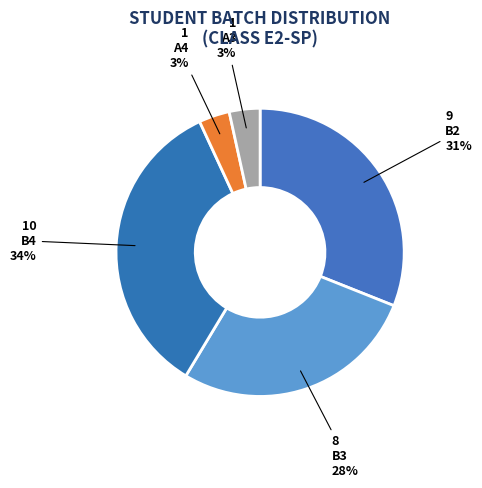

How many slices are in this pie chart?

5